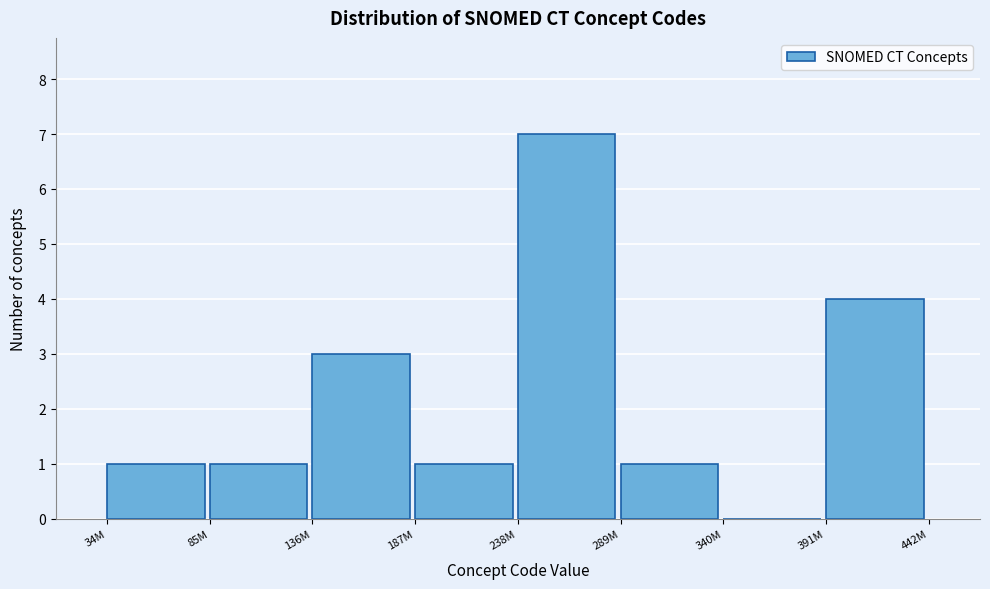

Reading right to left, what are all the values shown in this chart?

391M=4	340M=0	289M=1	238M=7	187M=1	136M=3	85M=1	34M=1